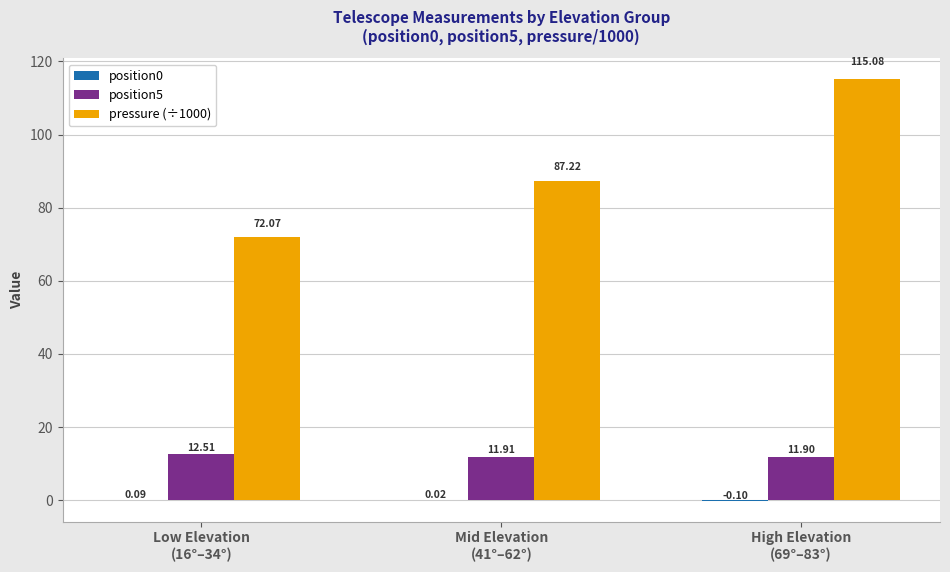

Count the number of data series in this chart.

3